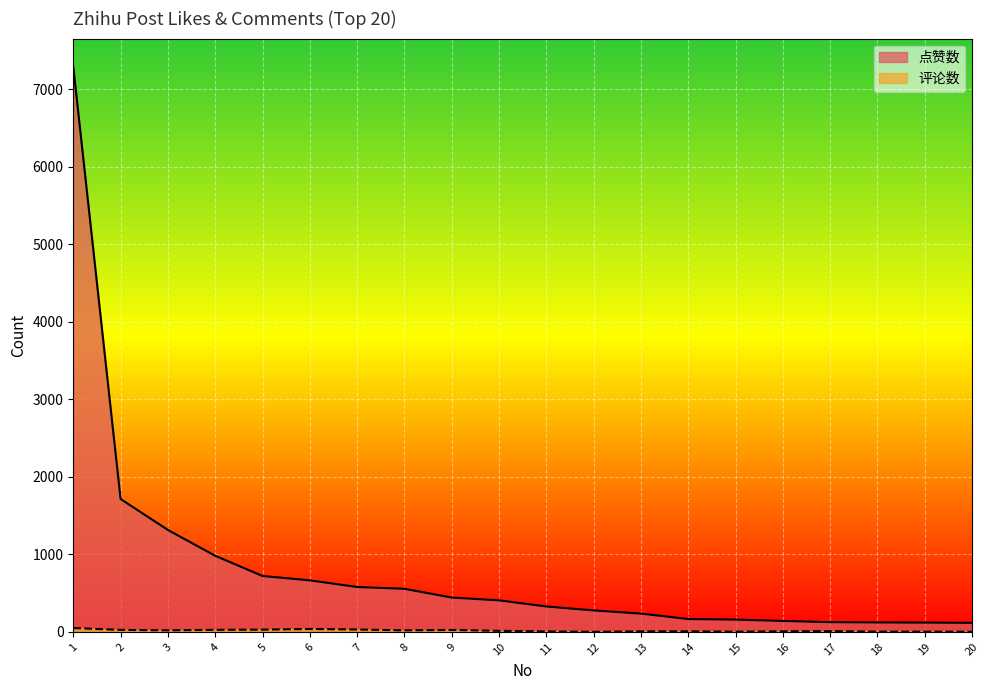

True or false: 点赞数 and 评论数 intersect in this chart.

False